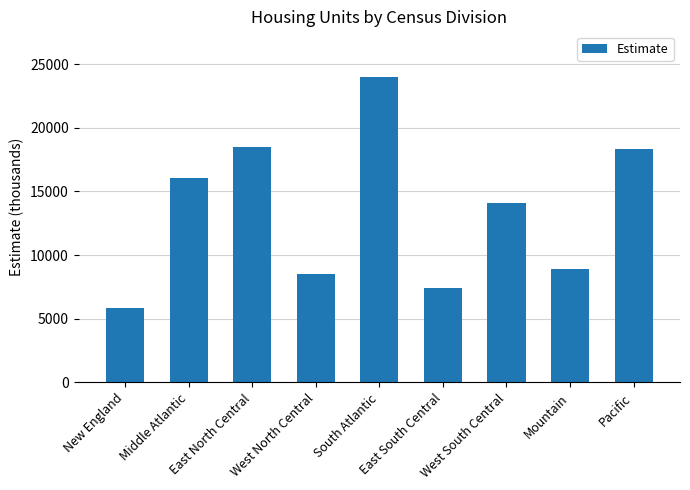

What is the label of the 8th bar from the right?

Middle Atlantic